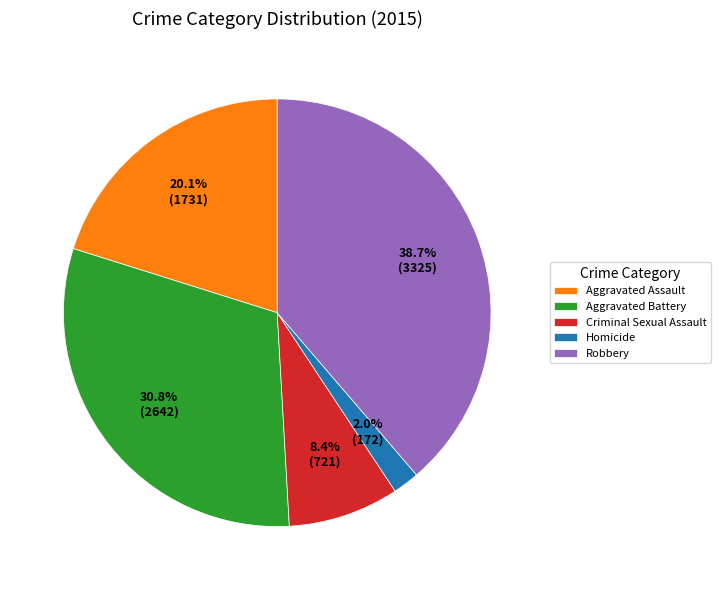

To the nearest percent, what percentage of the pie is Robbery?

39%